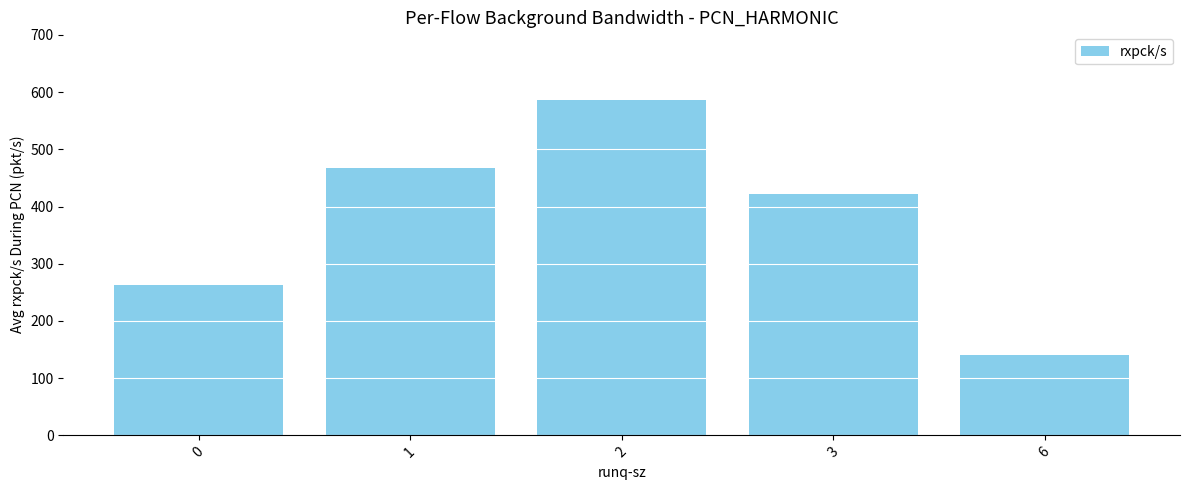

What is the value of the 1st bar from the left?

263.0